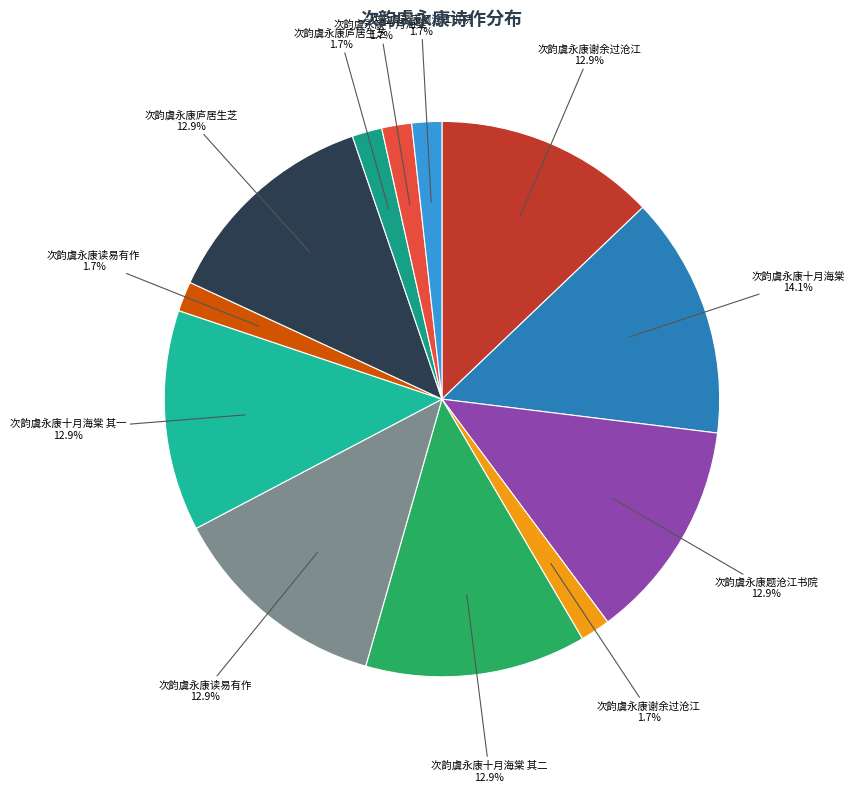

To the nearest percent, what is the difference between the largest and smallest slice percentages?

12%